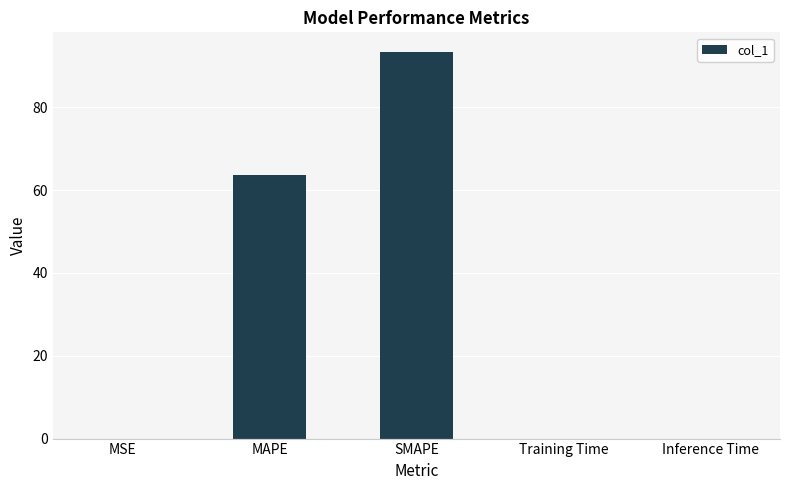

Read the value at MAPE.

63.7